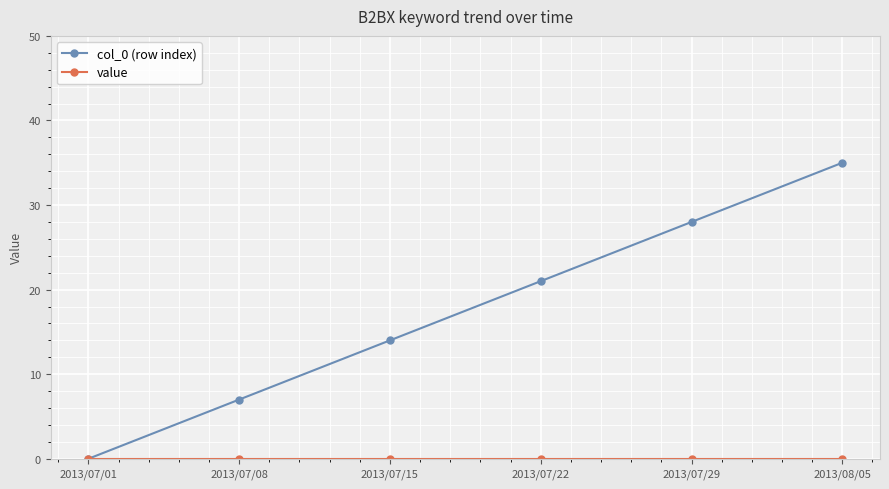

Which series has the largest range (max minus min)?

col_0 (row index)